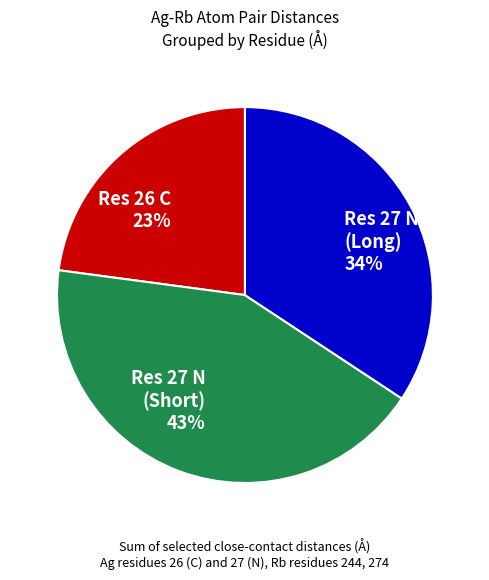

Approximately how many times larger is the value at Res 27 N (Long) 34% compared to Res 26 C 23%?

1.5